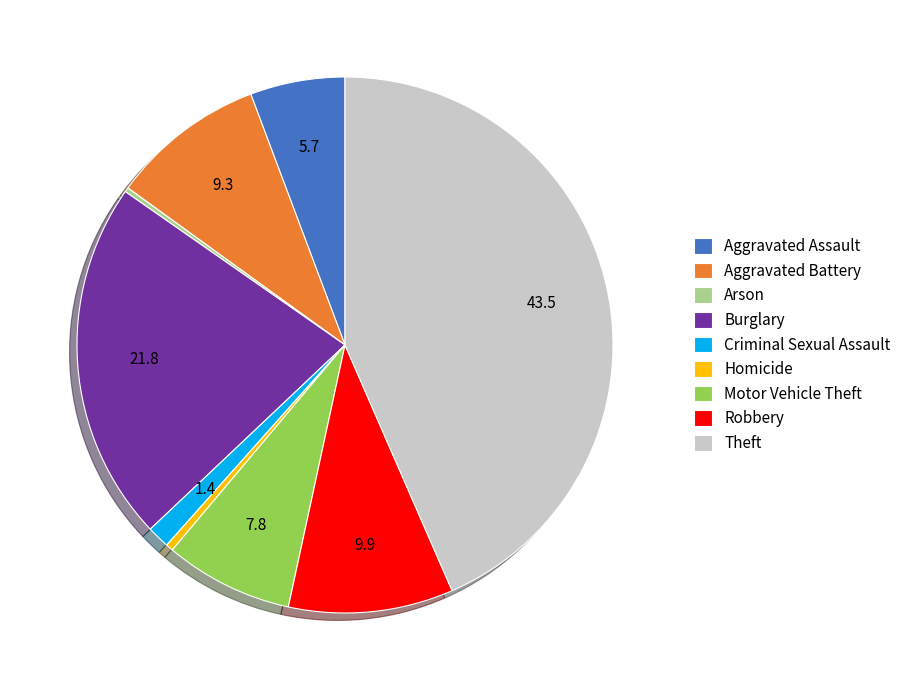

Is the sum of Criminal Sexual Assault and Aggravated Battery greater than half?

No